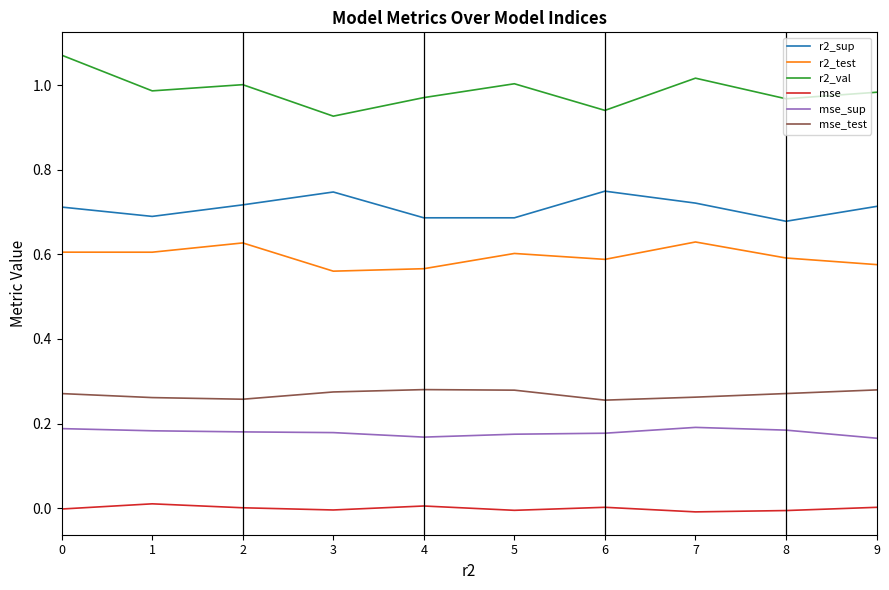

Rank the series by their maximum value, from highest to lowest.

r2_val, r2_sup, r2_test, mse_test, mse_sup, mse